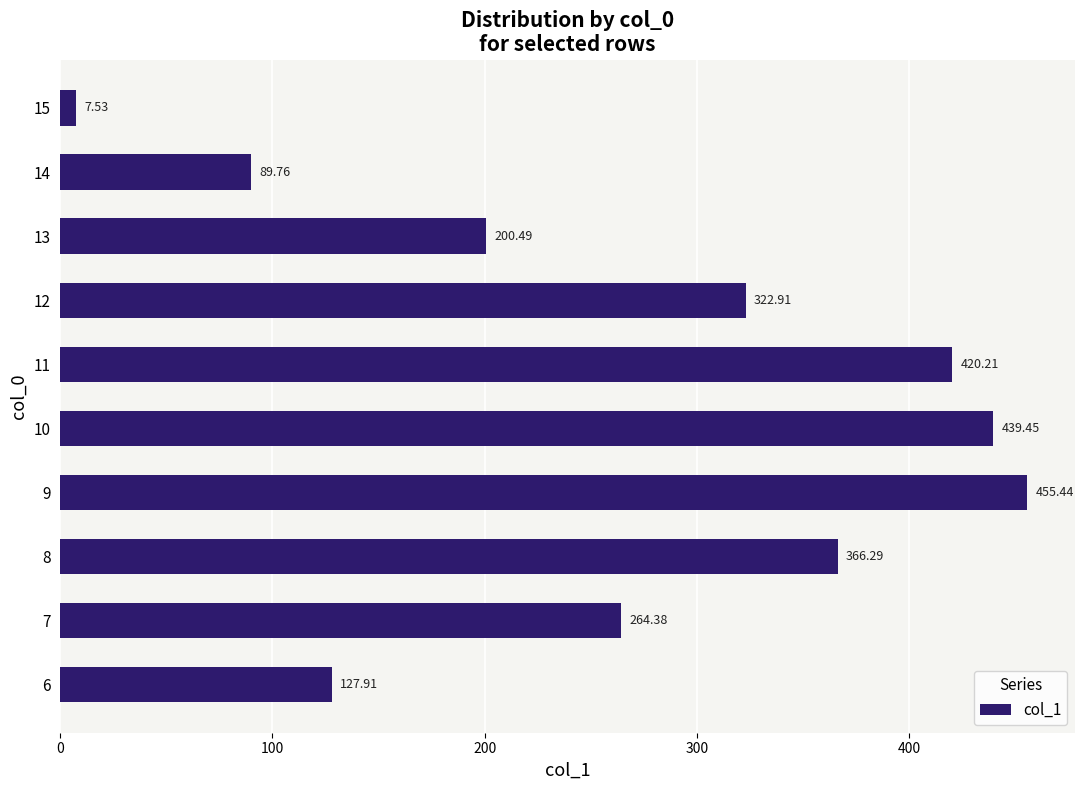

Does the chart contain any negative values?

No